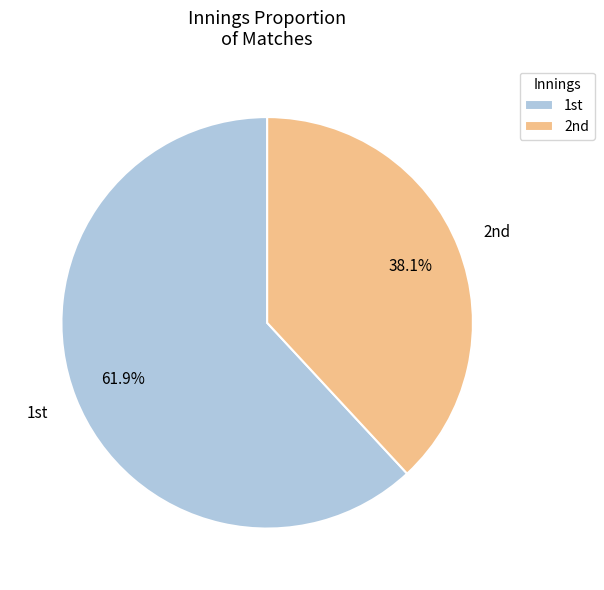

To the nearest percent, what is the difference between the largest and smallest slice percentages?

24%